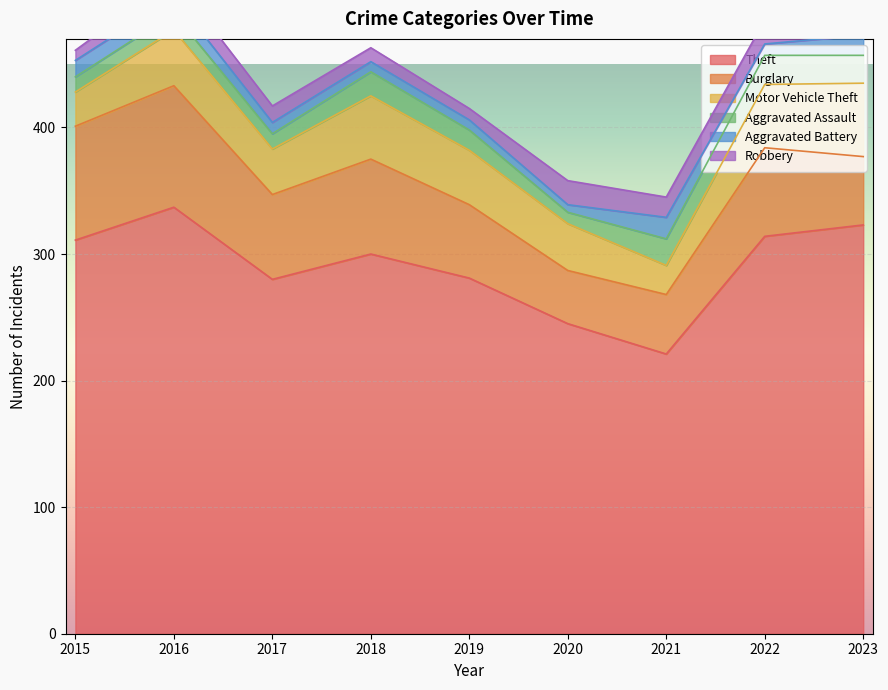

Between 2016 and 2022, which series saw the biggest shift?

Burglary